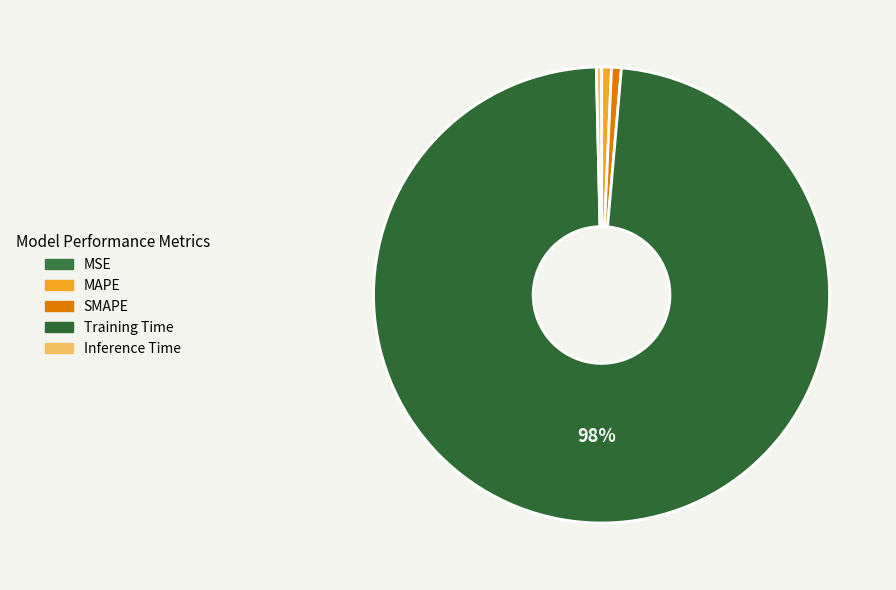

Is it true that MSE is 13% of the pie?

False